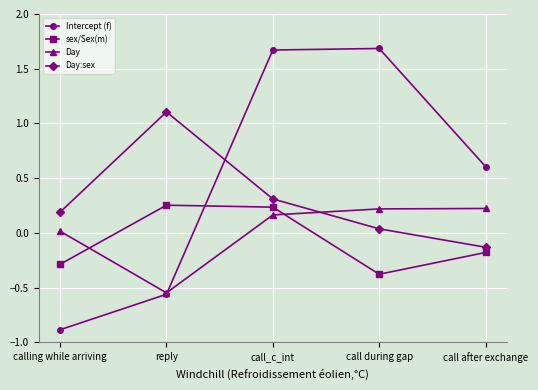

Which series has the largest range (max minus min)?

Intercept (f)